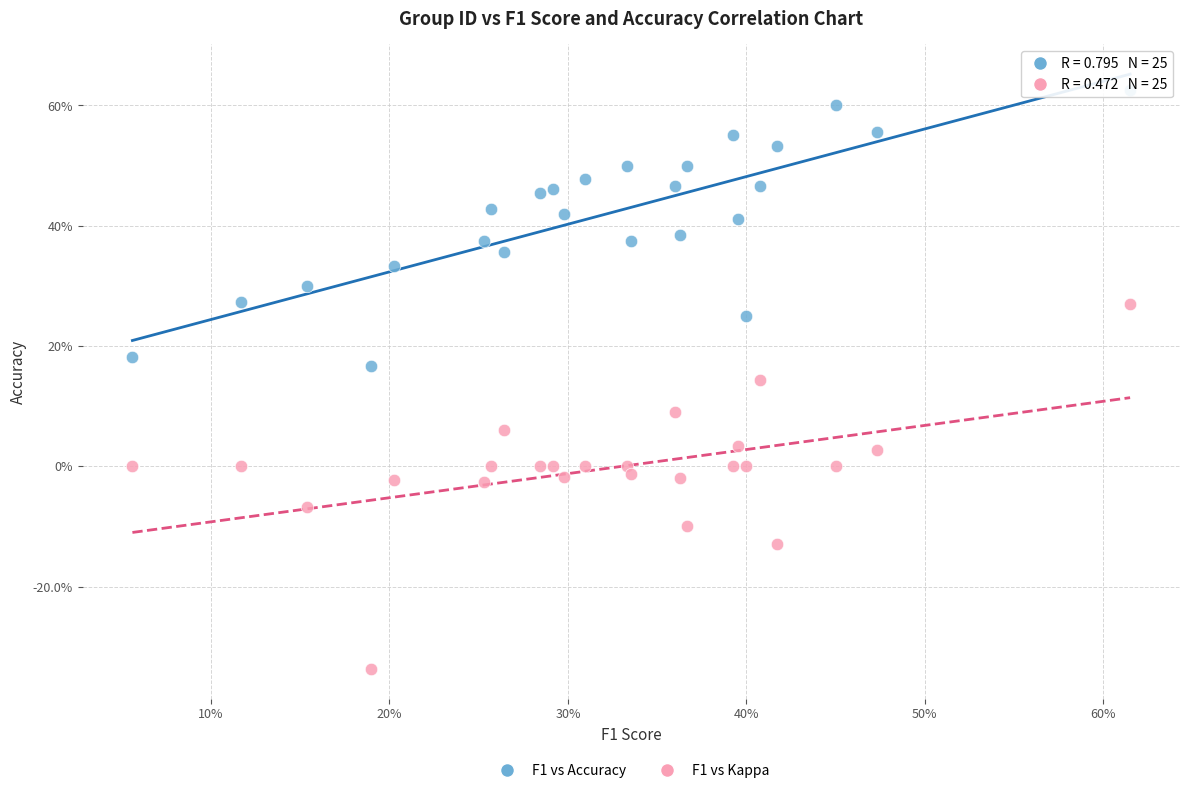

Which series contains the lowest Y value?

F1 vs Kappa